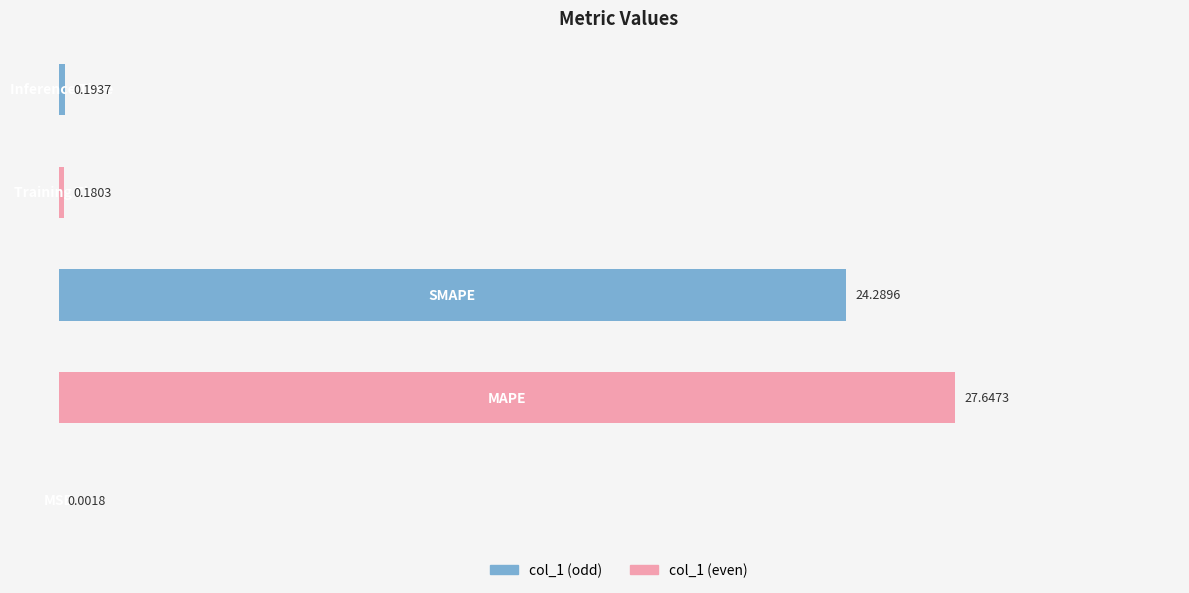

What is the sum of all values?

52.3